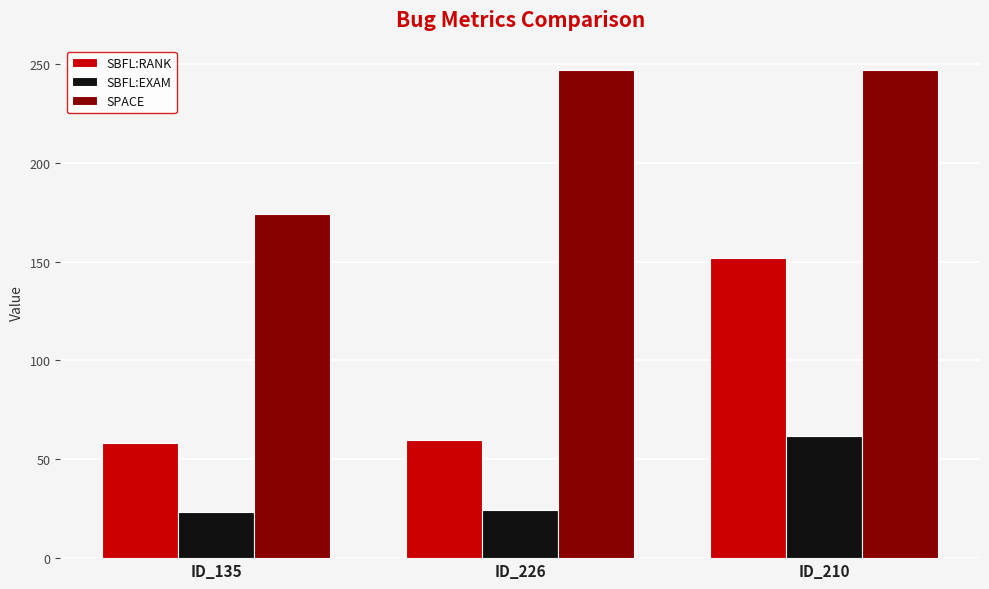

How many bars are there in each group?

3